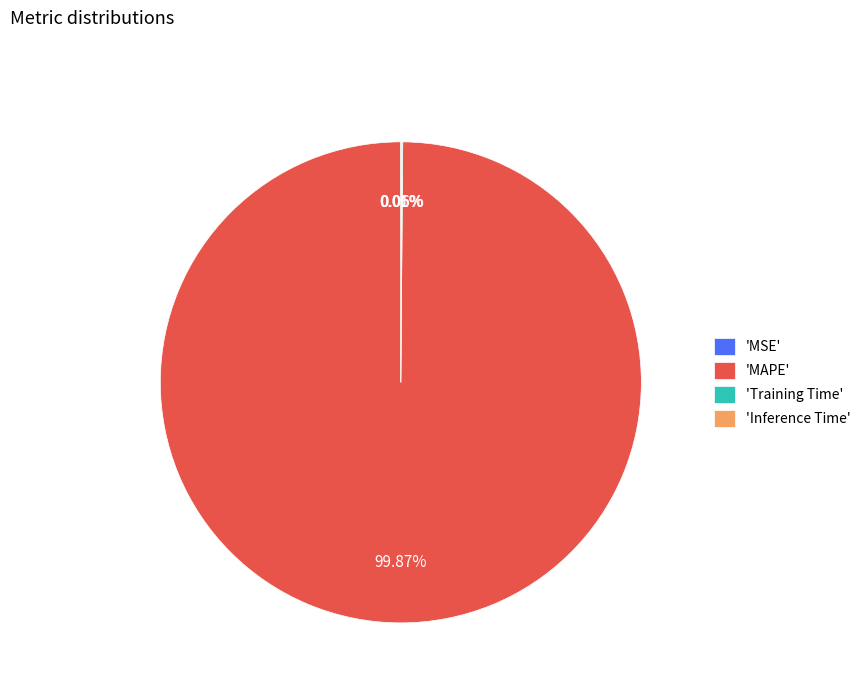

What is the largest slice in the pie chart?

'MAPE'